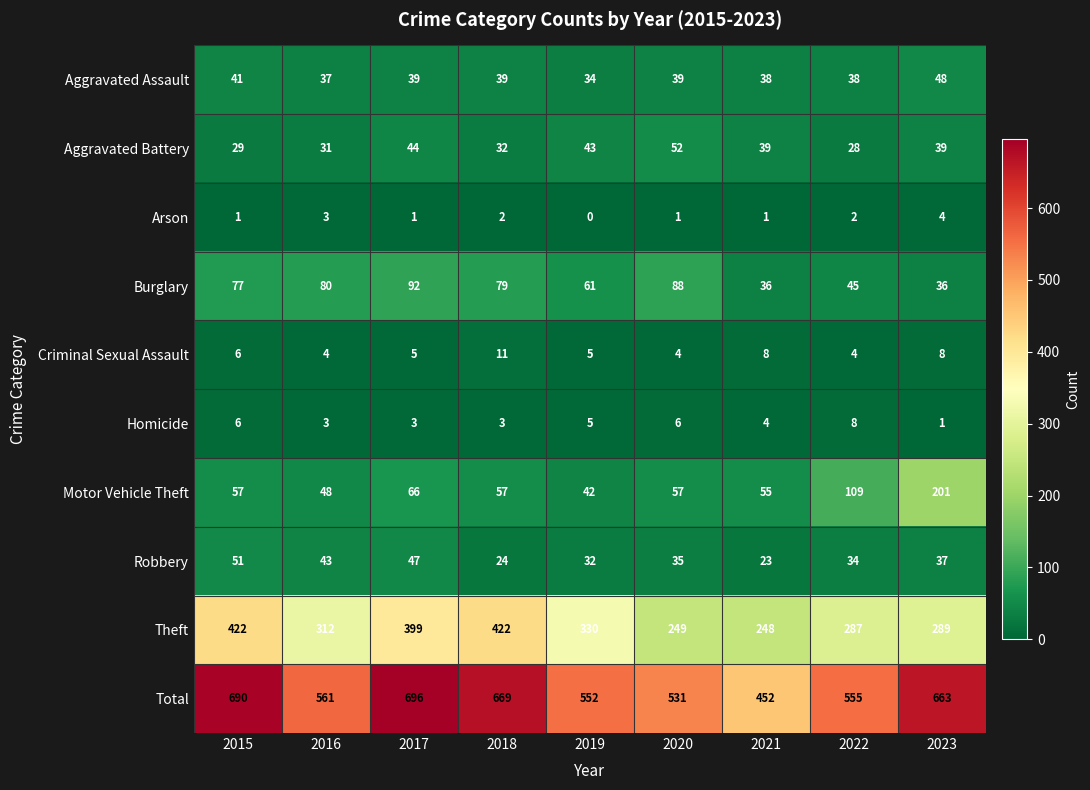

What is the difference between the maximum and second lowest values in the Criminal Sexual Assault series?

7